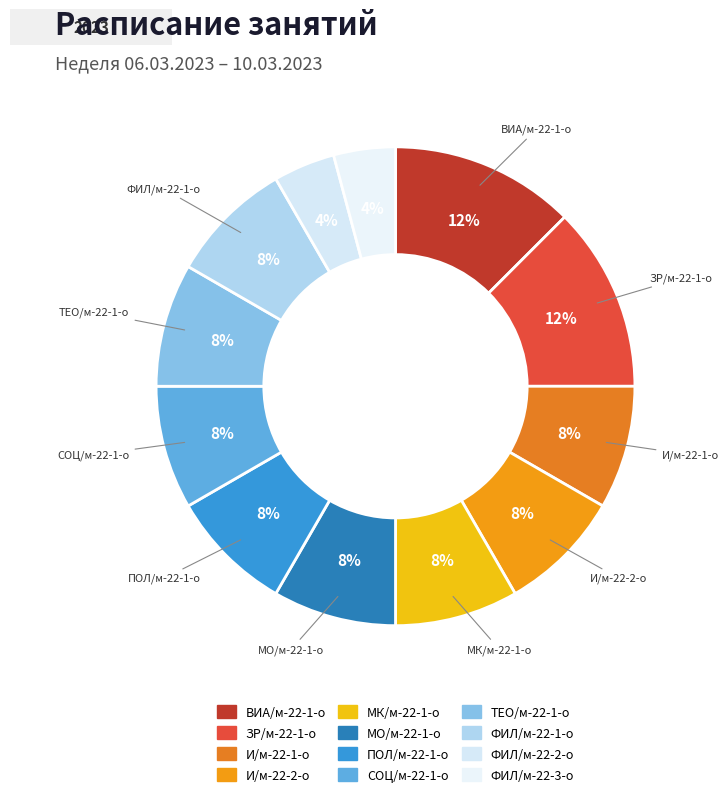

What percentage do ПОЛ/м-22-1-о and ФИЛ/м-22-1-о together represent?

16.7%